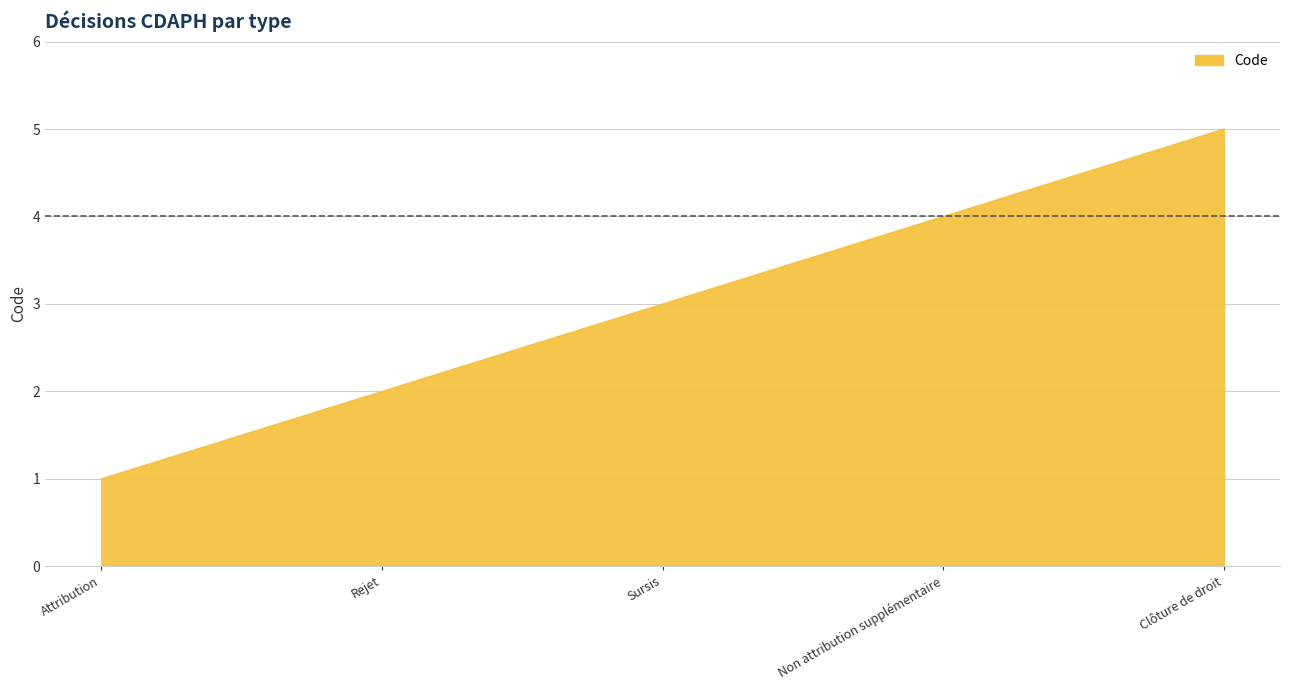

How many categories are shown in the chart?

5